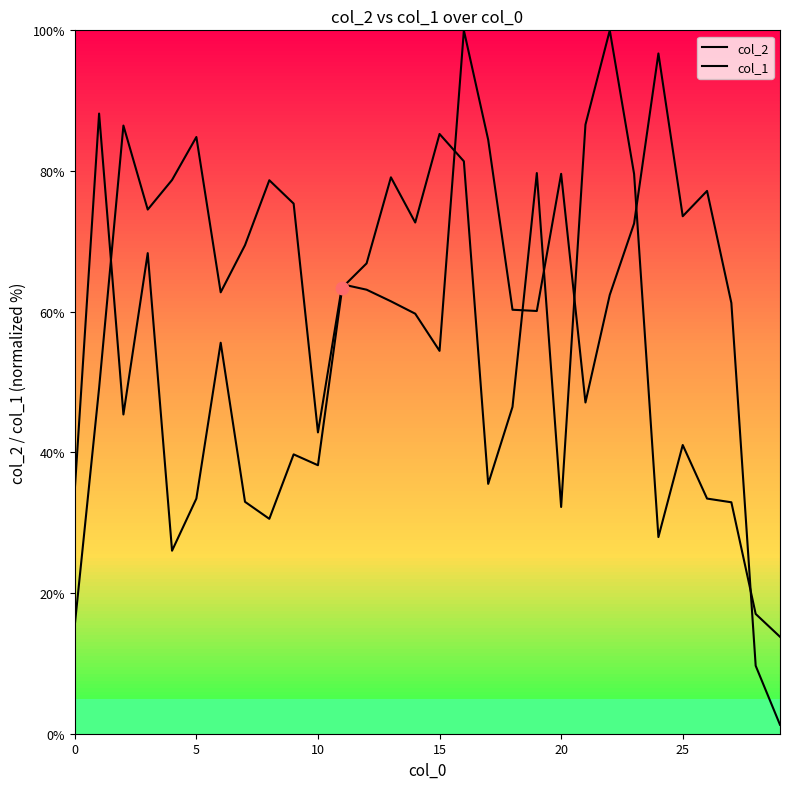

At how many categories does at least one series exceed 26?

28